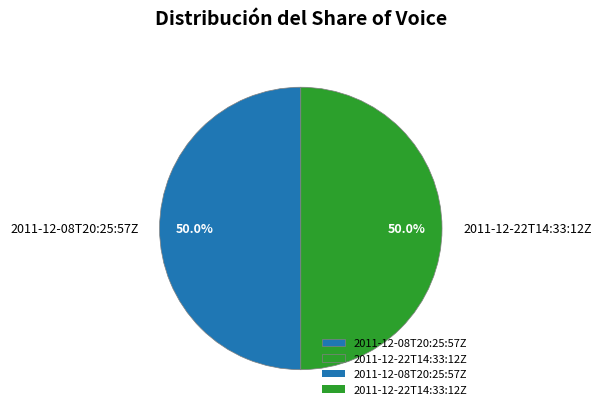

How much of the chart is everything except 2011-12-08T20:25:57Z?

50.0%